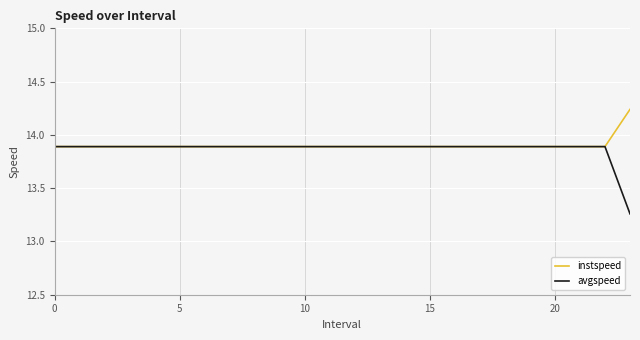

Does the chart display data point markers on the line(s)?

No